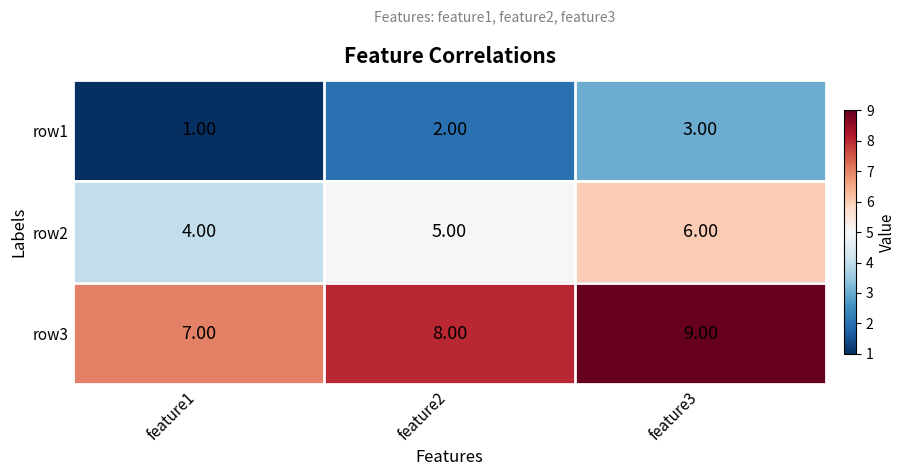

What is the spread (max minus min) of values at feature1?

6